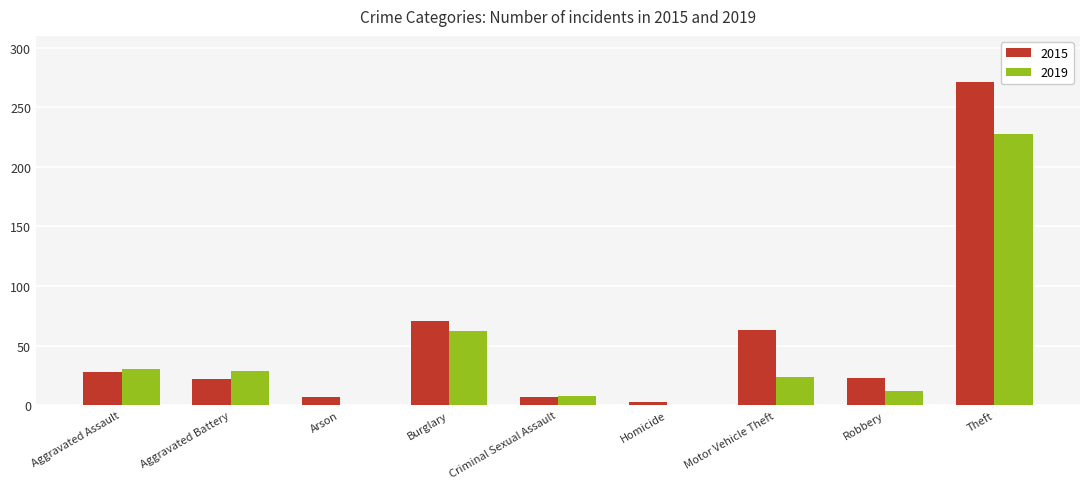

What is the sum of all 2015 values?

495